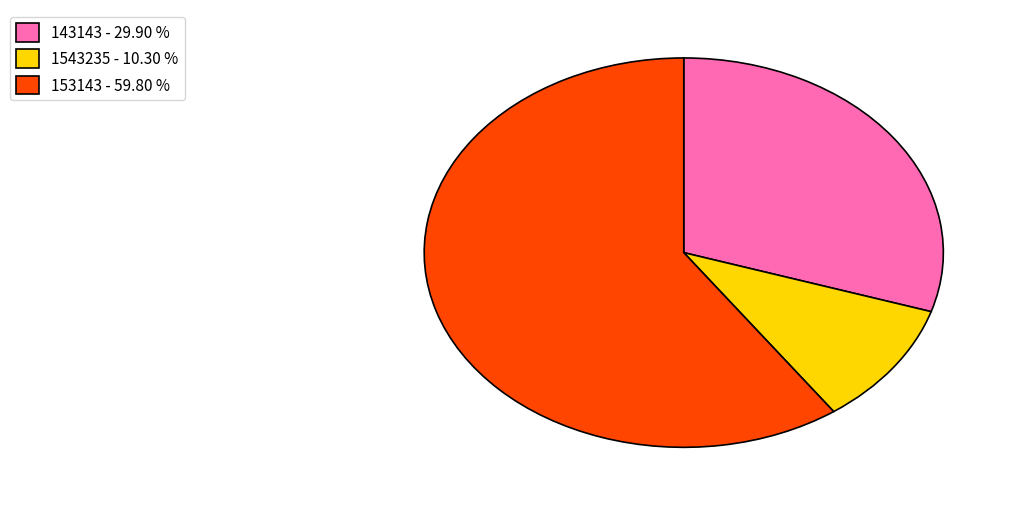

Rank the categories by value from lowest to highest.

1543235, 143143, 153143